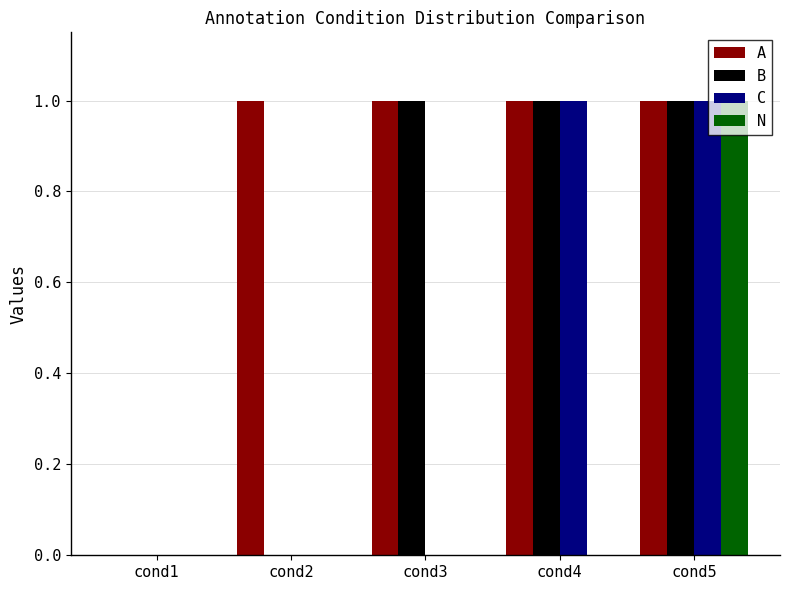

What is the maximum value for A?

1